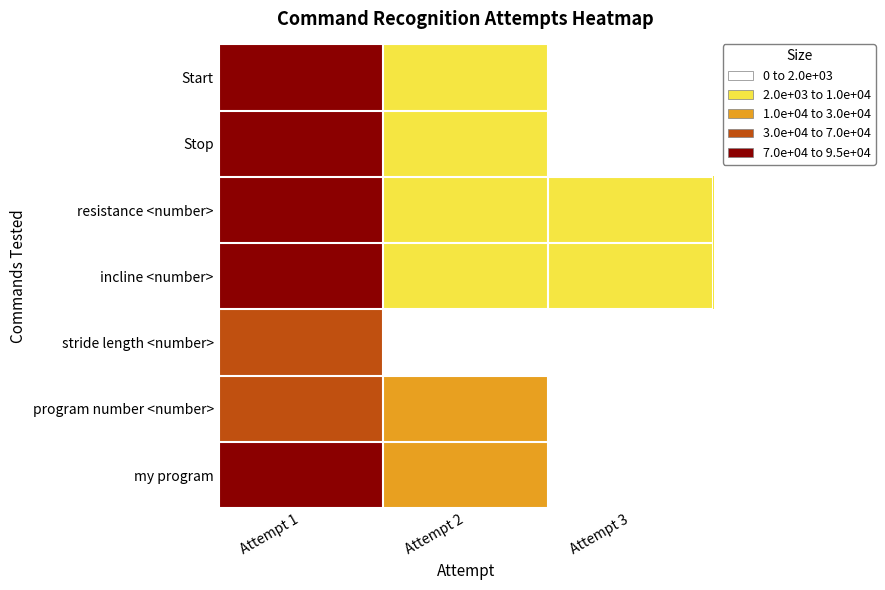

List the series in order of their peak value, lowest first.

program number <number>, stride length <number>, my program, incline <number>, resistance <number>, Start, Stop